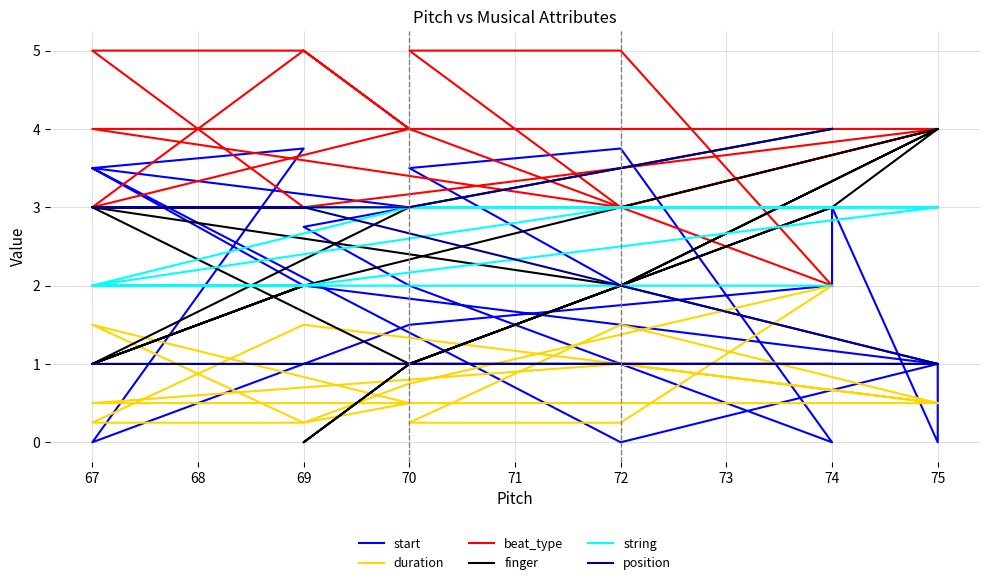

Which series ends up on top after the final intersection of duration and position?

position